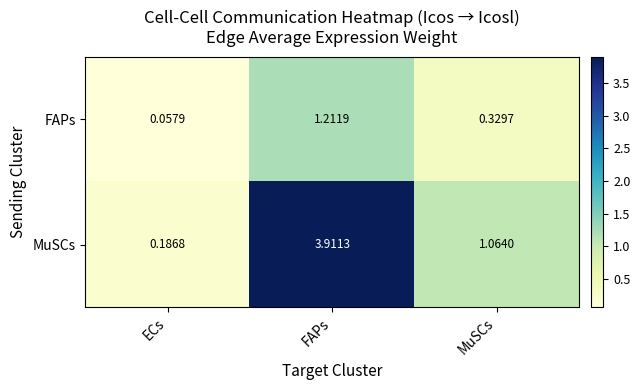

At which label does MuSCs first exceed 1?

FAPs